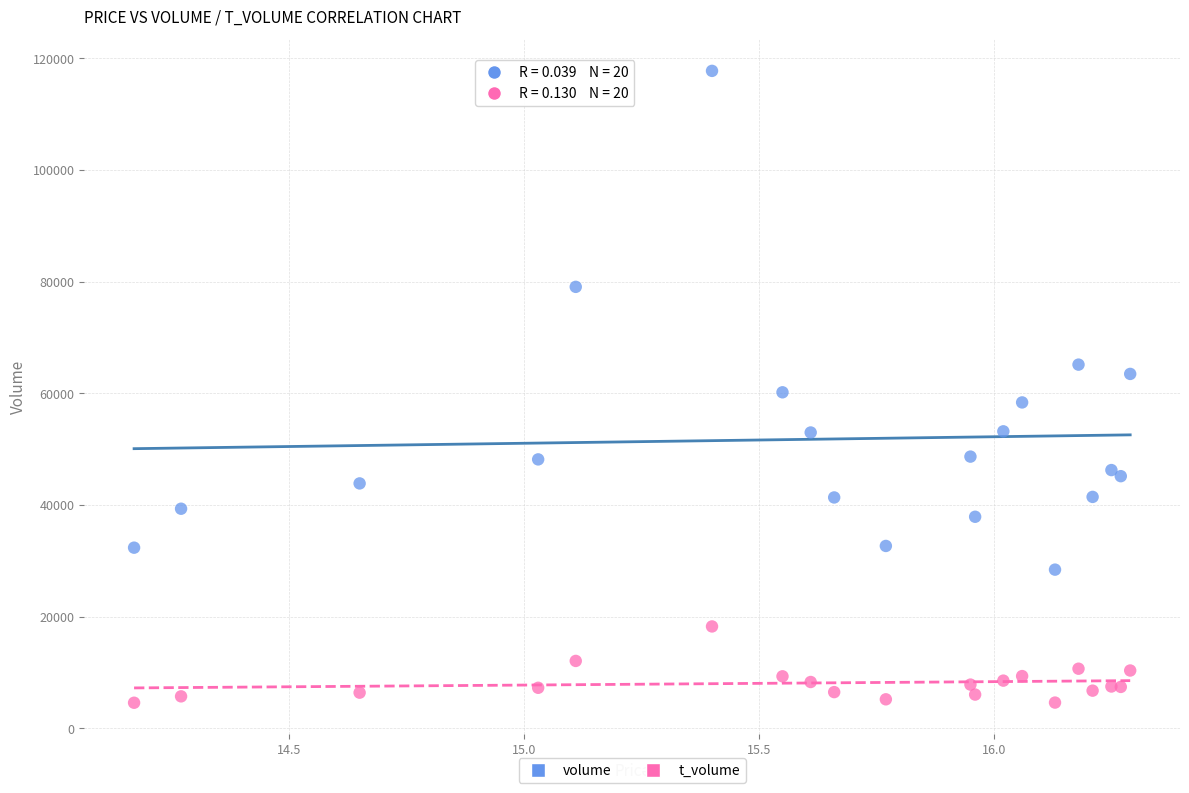

Which series reaches the maximum Y coordinate?

volume